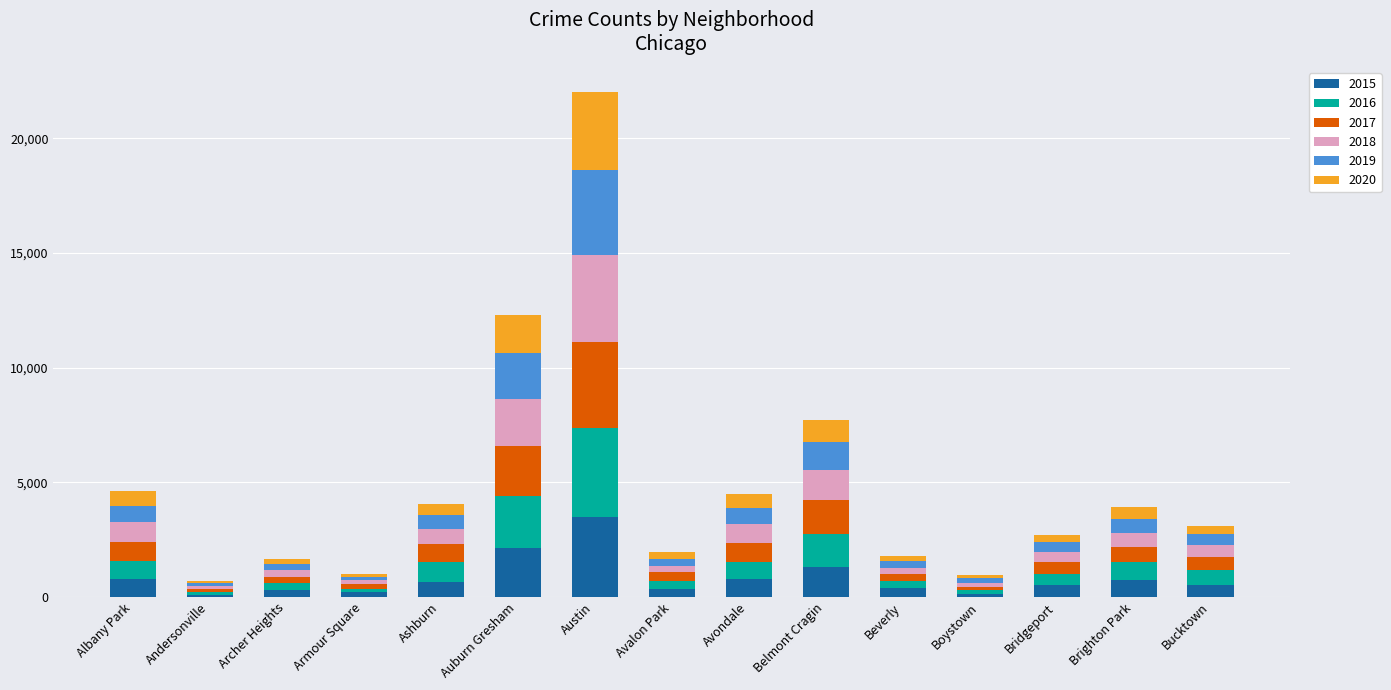

At which category is the sum across all series the highest?

Austin